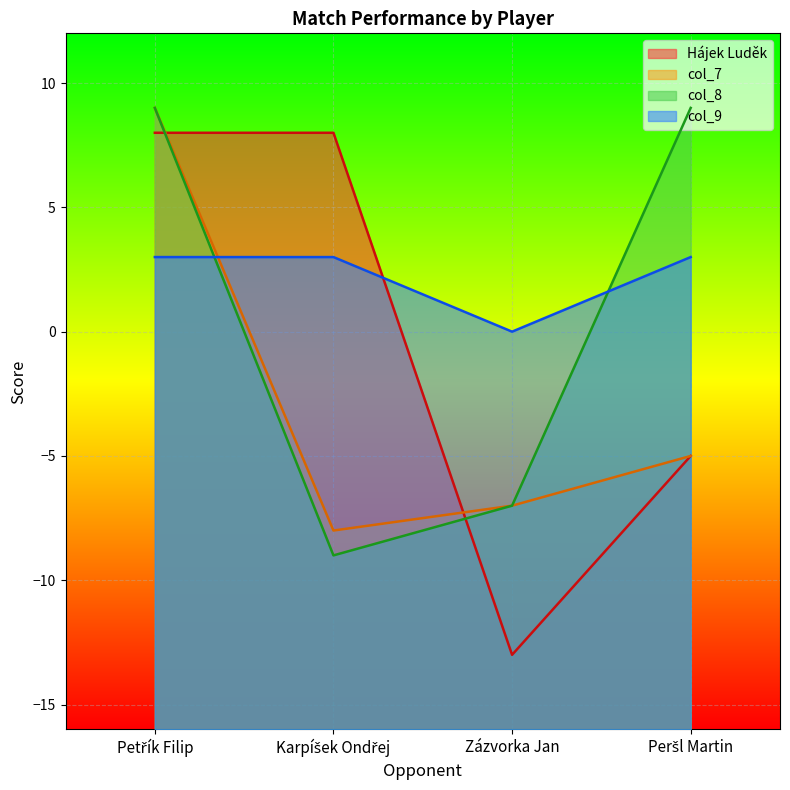

How many values in Hájek Luděk are below zero?

2